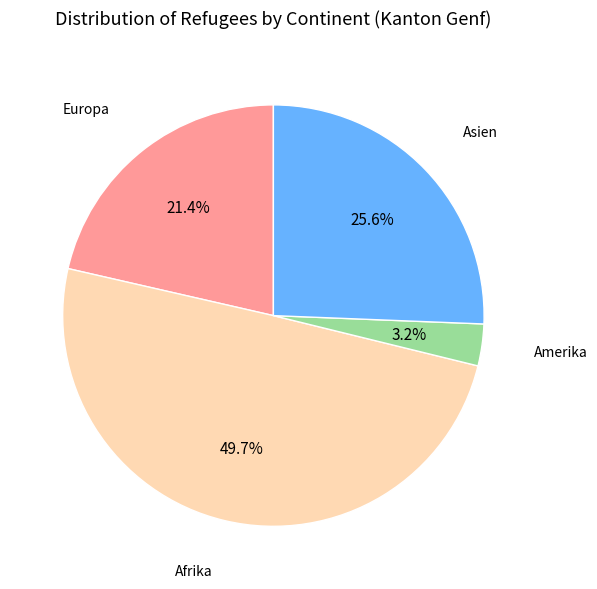

How many segments does this pie chart have?

4